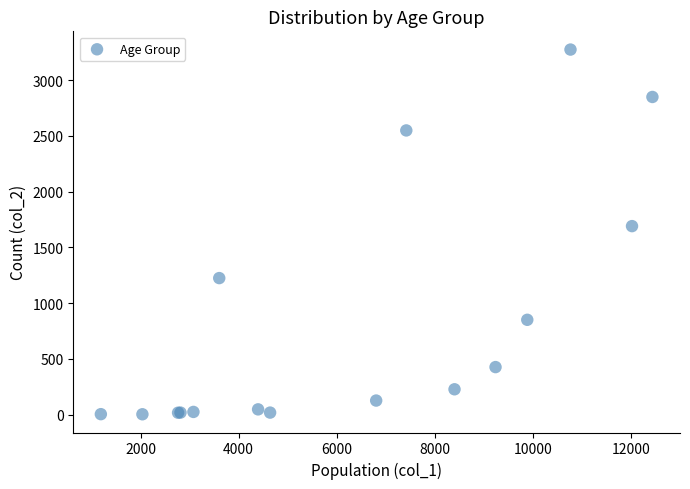

What Y value in the scatter plot is closest to 1638?

1690